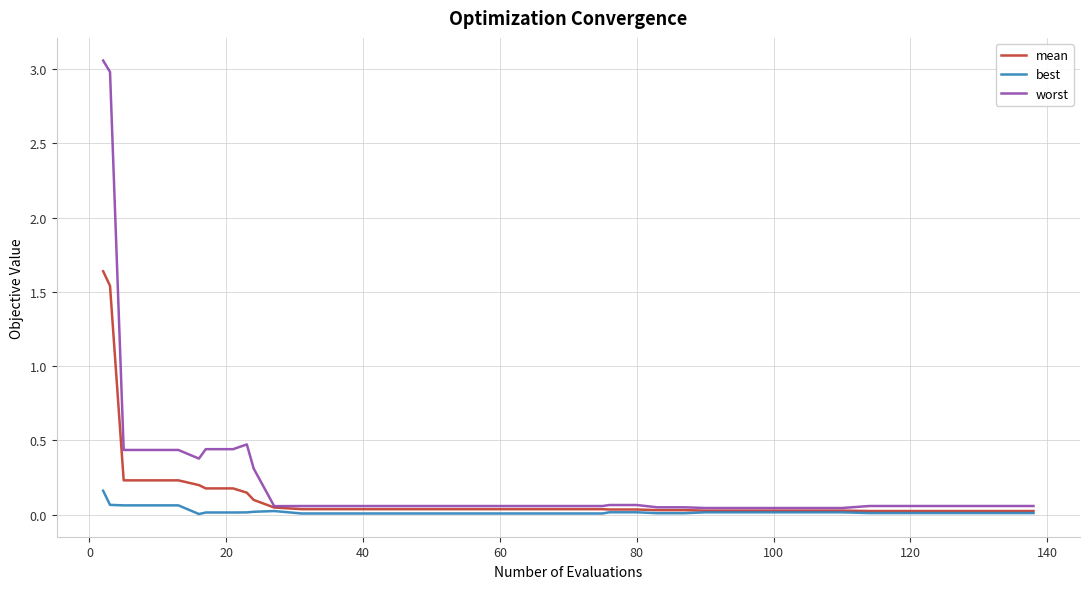

At how many categories does at least one series exceed 0?

40